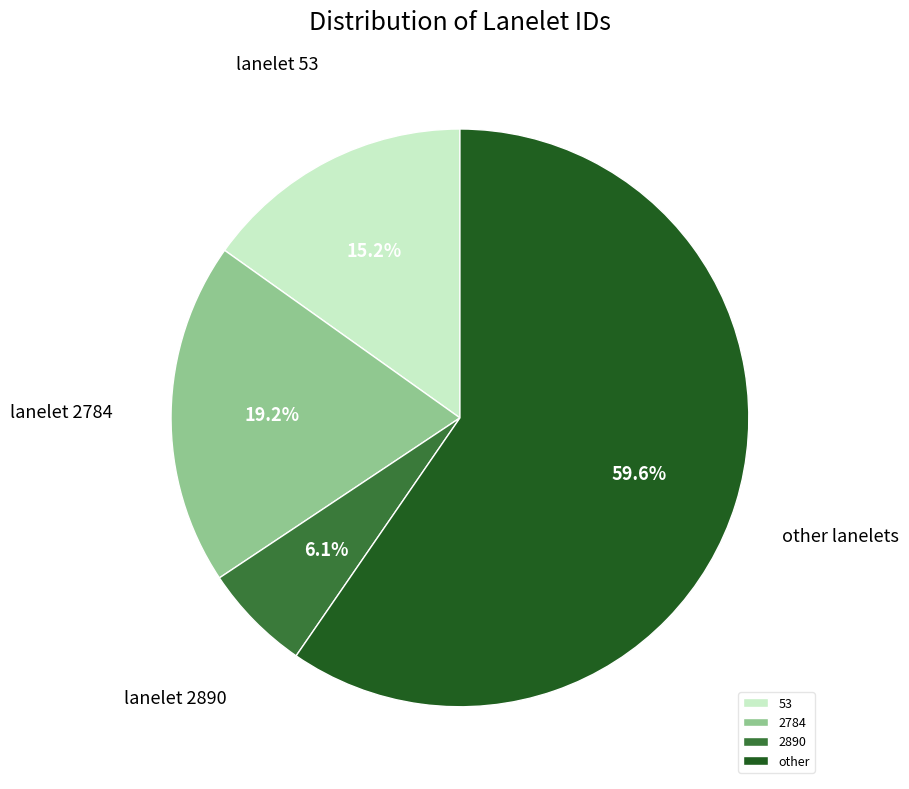

Approximately how many times larger is the value at other compared to 53?

3.9